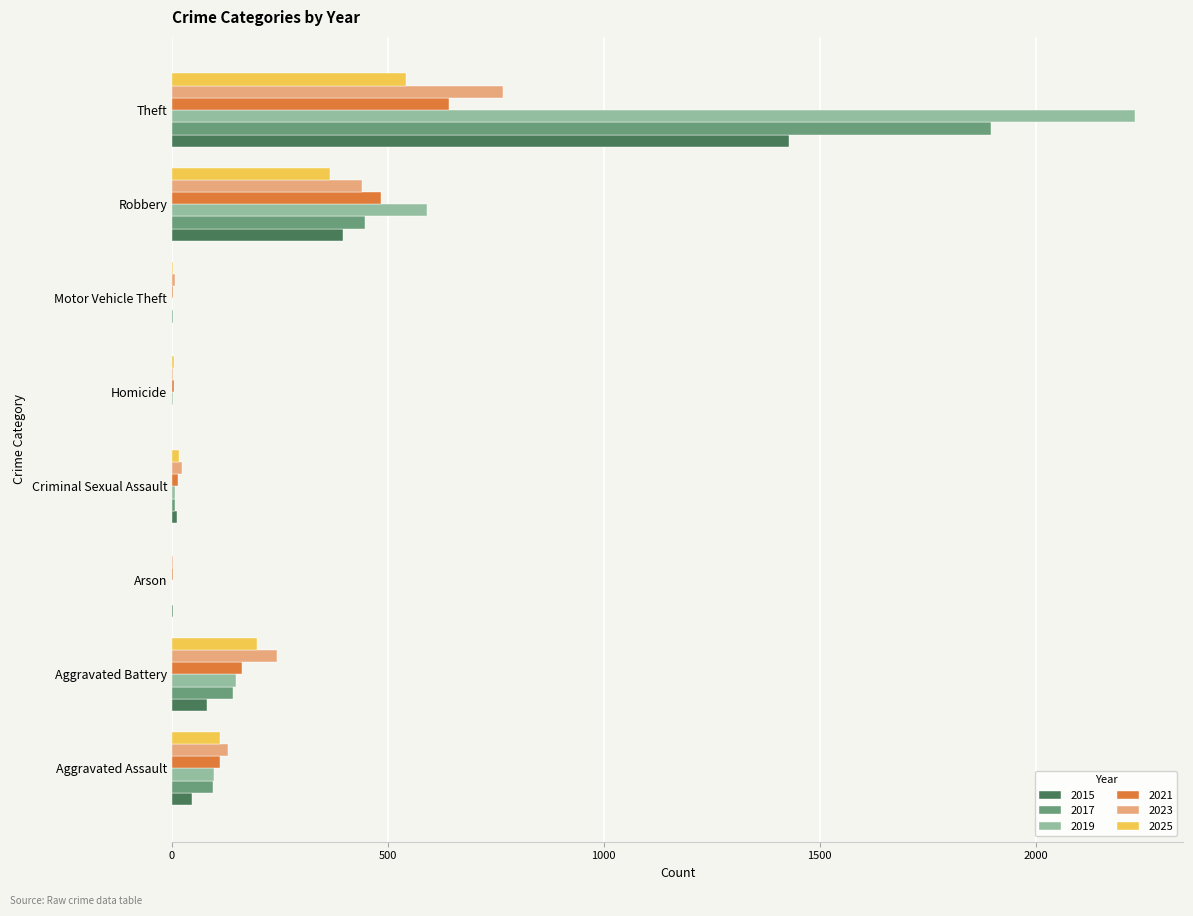

At which category is the sum across all series the highest?

Theft